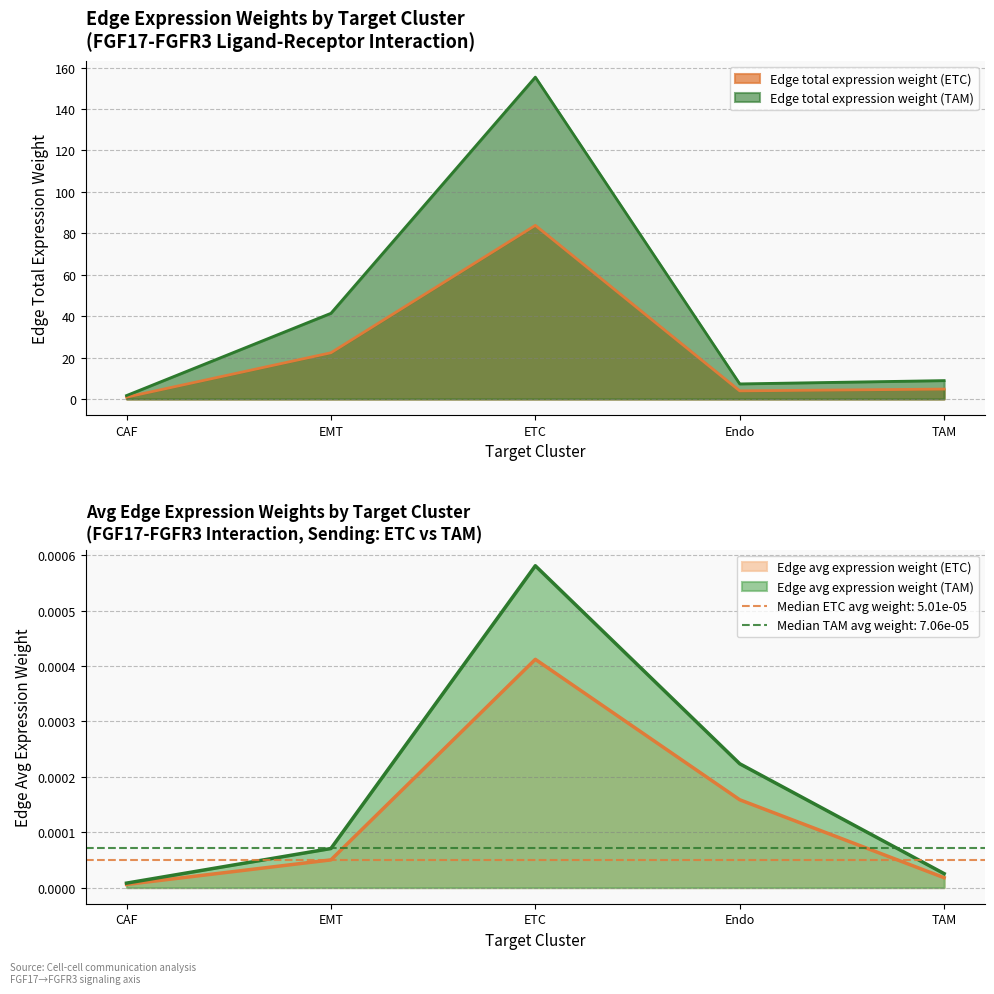

True or false: Edge average expression weight (ETC) has a value of 0.0 at ETC.

True